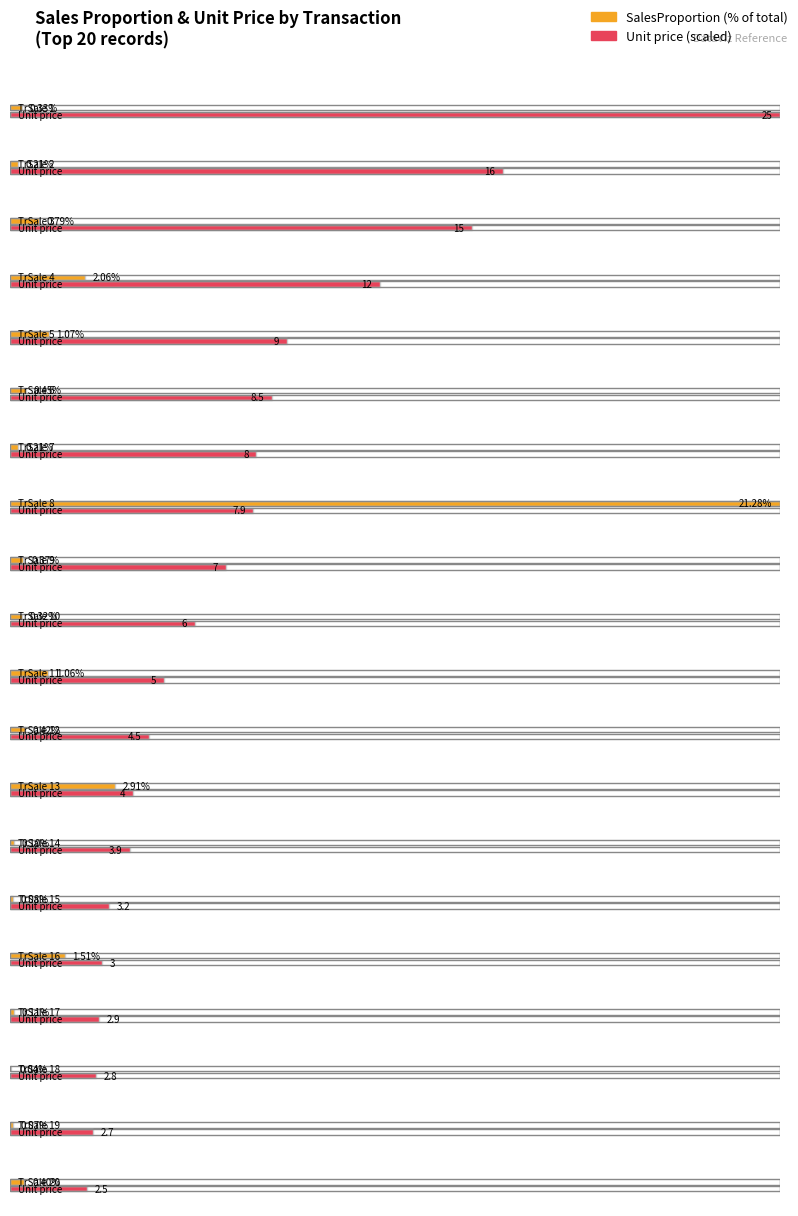

At which category does the chart reach its peak across all series?

8